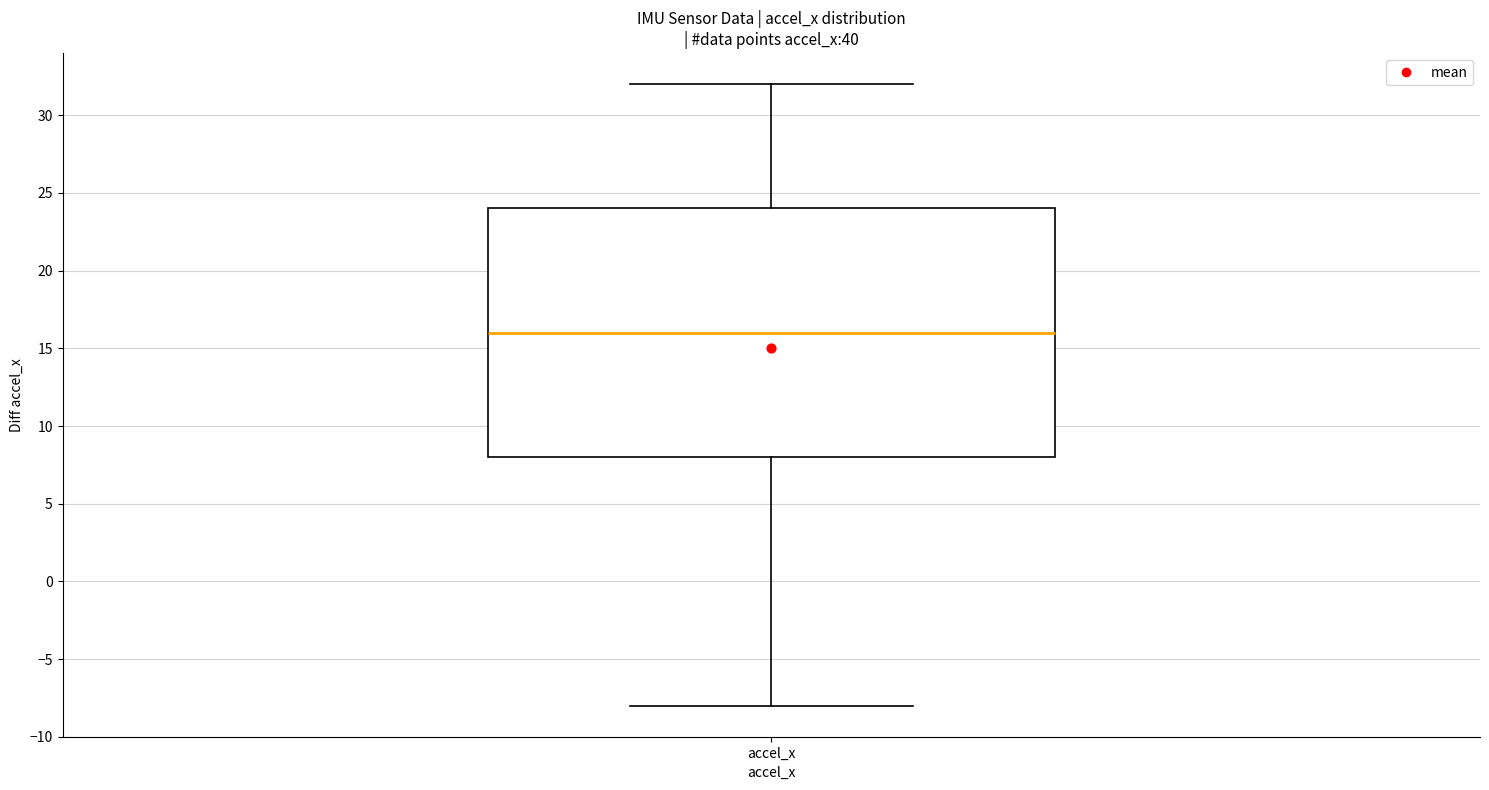

Where does the lower whisker of the box for accel_x end on the y-axis? The values are not printed on the chart, so give them approximately, as read against the axis.

-8